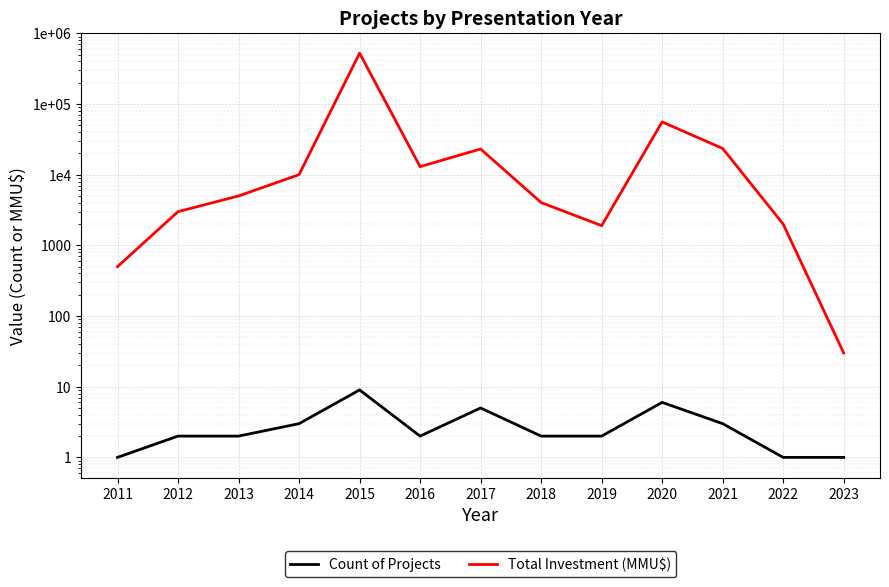

How many data points does each series have?

13